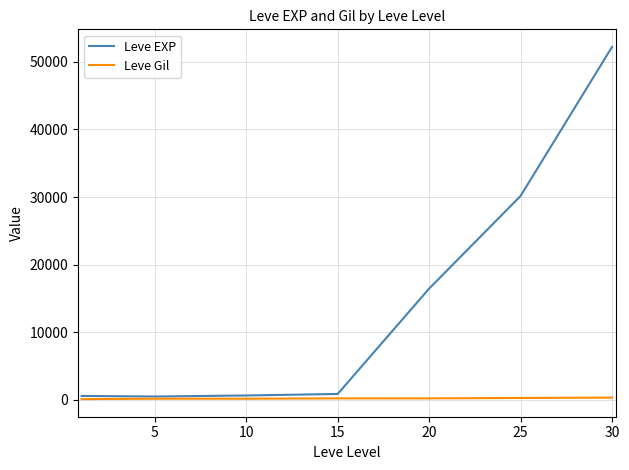

Is this an area chart (filled region under the line)?

No